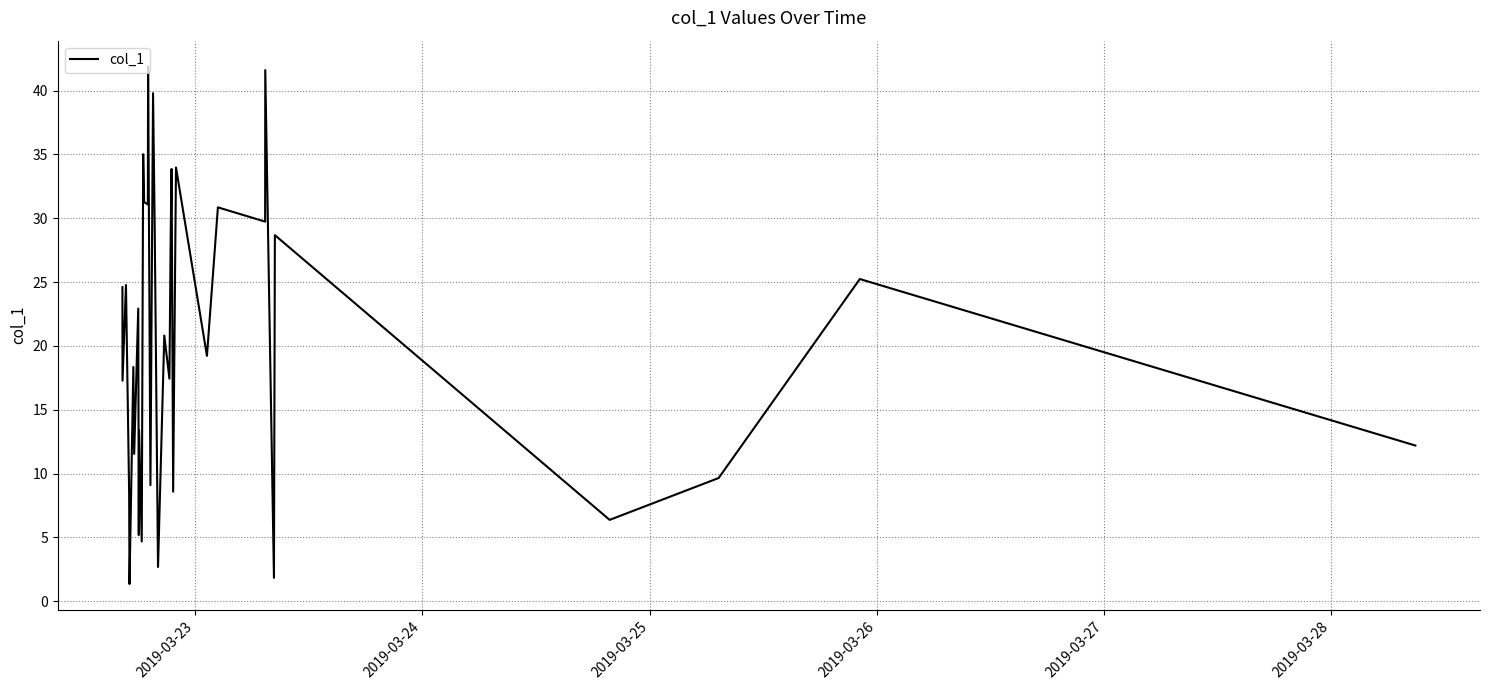

What is the smallest value displayed?

1.3